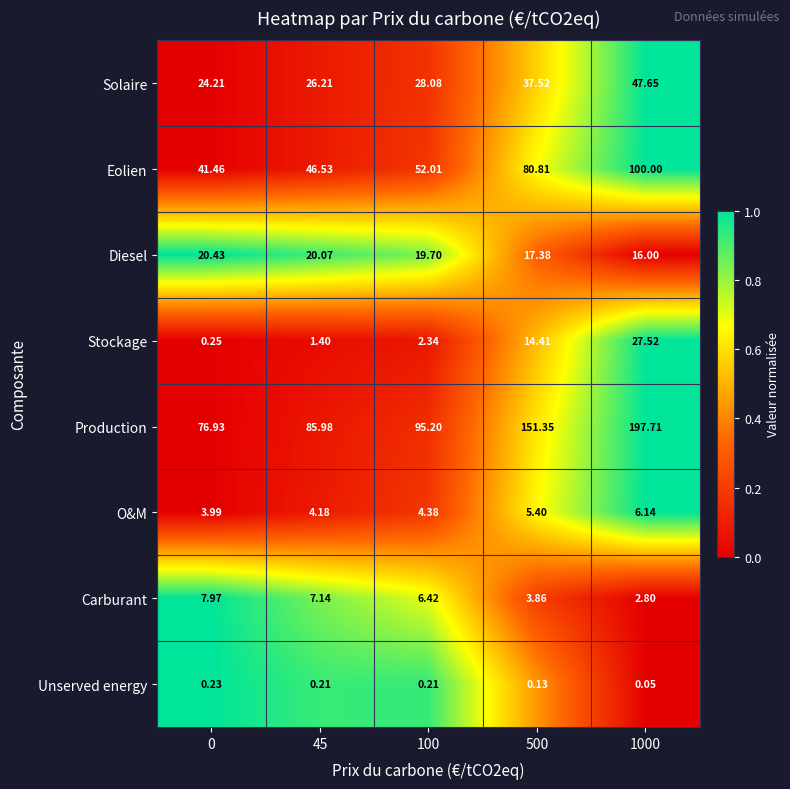

List the series in order of their peak value, lowest first.

Unserved energy, O&M, Carburant, Diesel, Stockage, Solaire, Eolien, Production